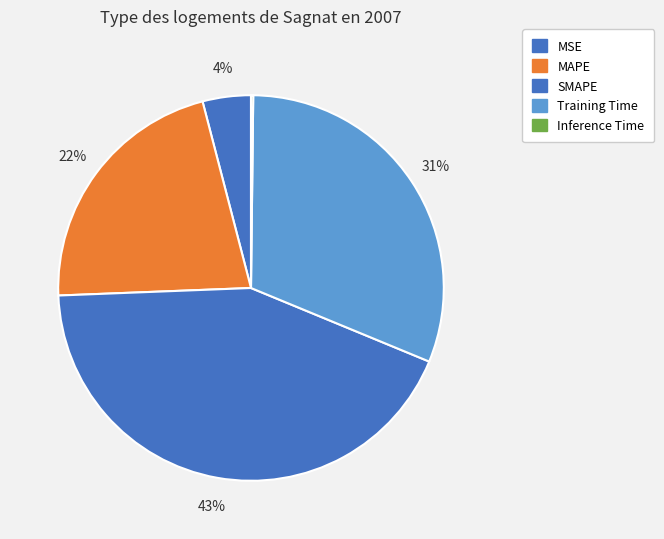

Between Training Time and MSE, which is larger?

Training Time